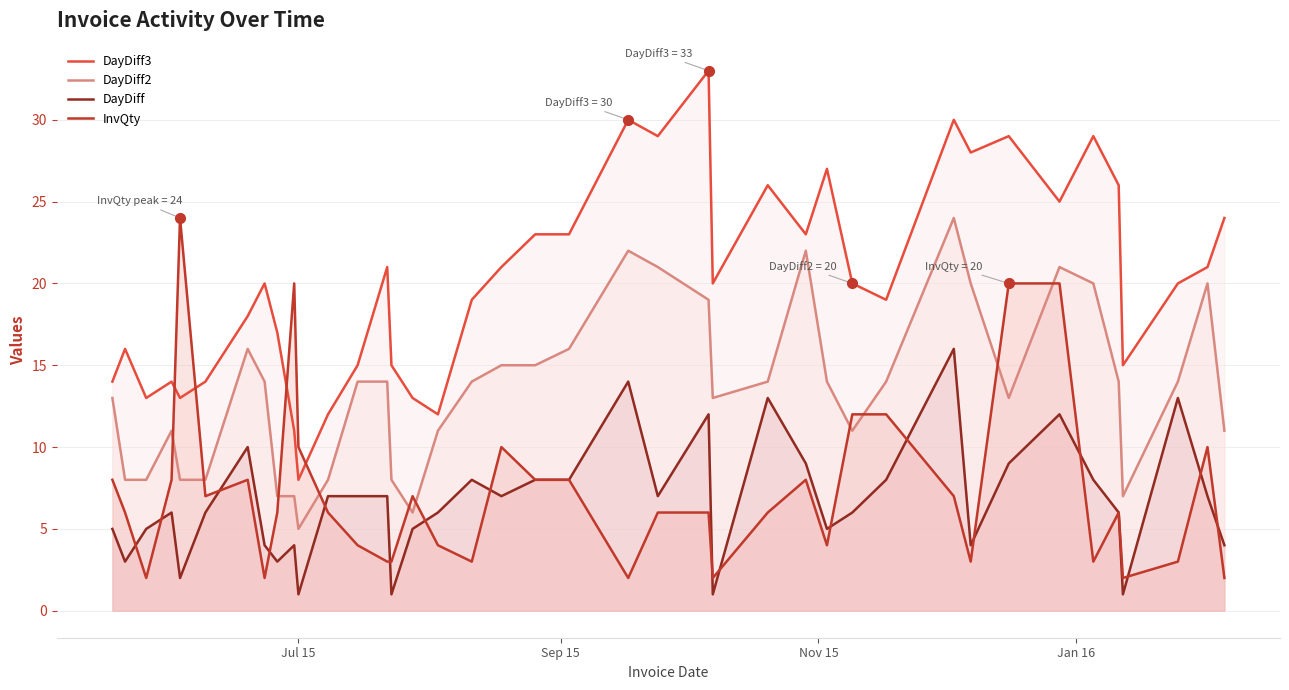

What is the highest value of the DayDiff series?

16